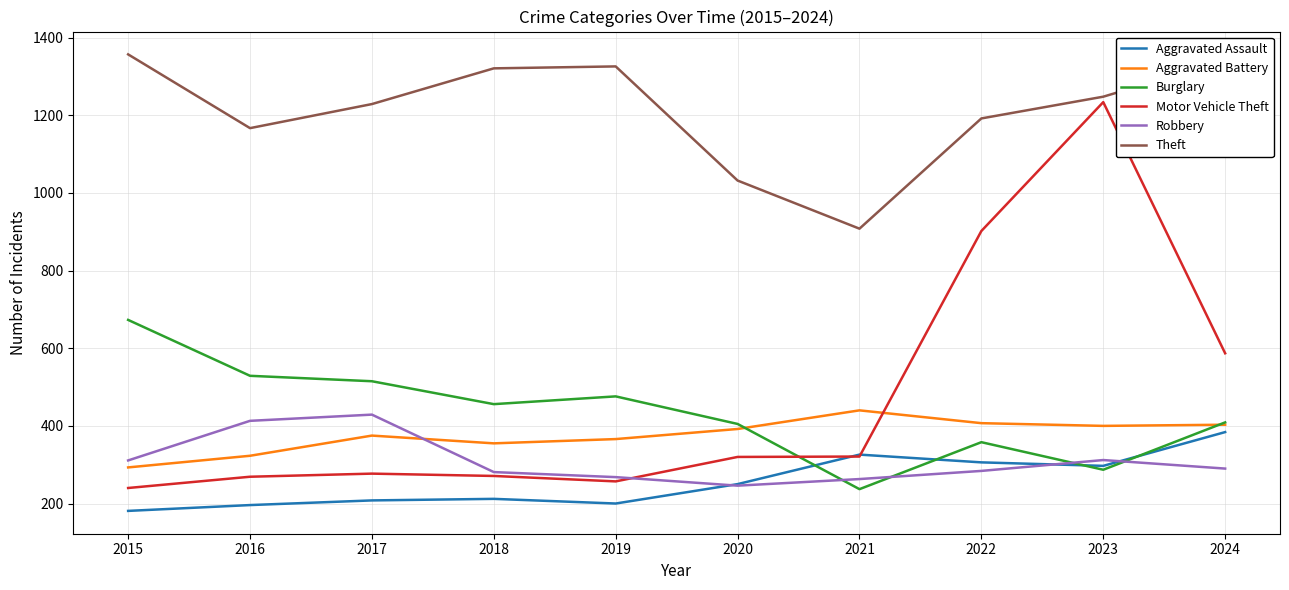

How many interior local peaks does the Robbery series have?

2